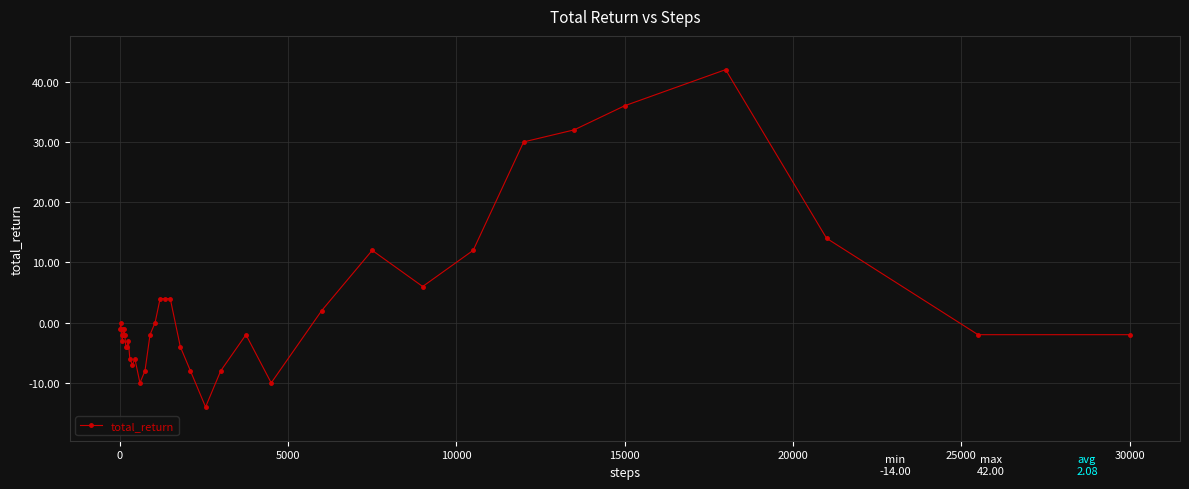

What is the greatest value displayed?

42